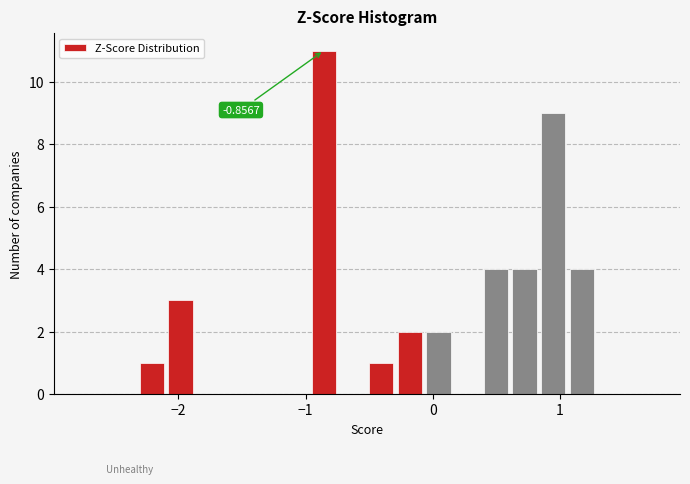

Around what value on the x-axis is the tallest bar? Give the approximate position of its centre, as read against the axis.

-0.9